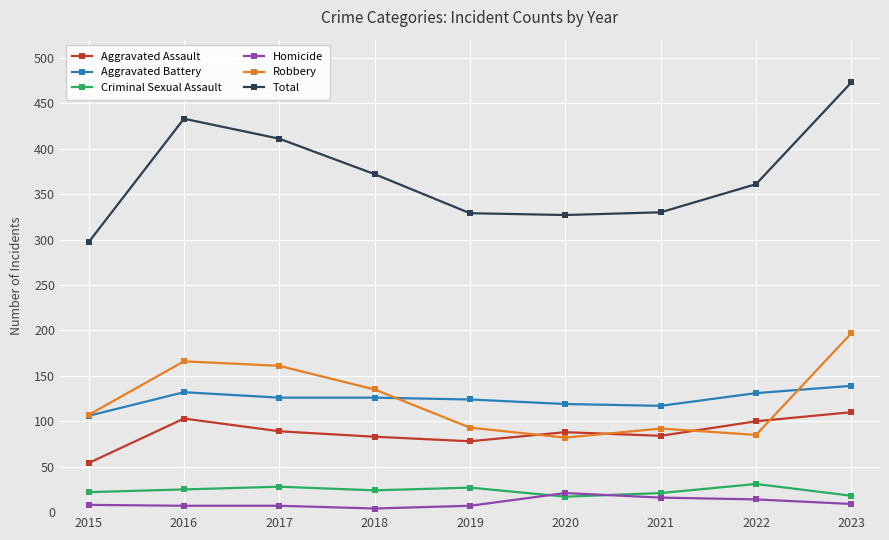

What is the difference between the highest and lowest values at 2015?

289